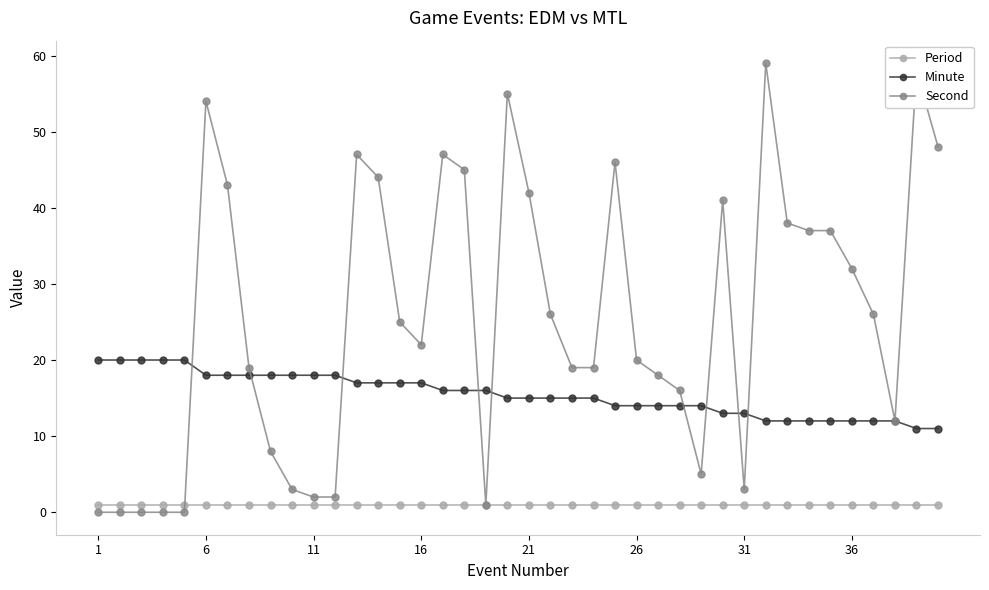

What is the value of the Second point at the 34th from the left?

37